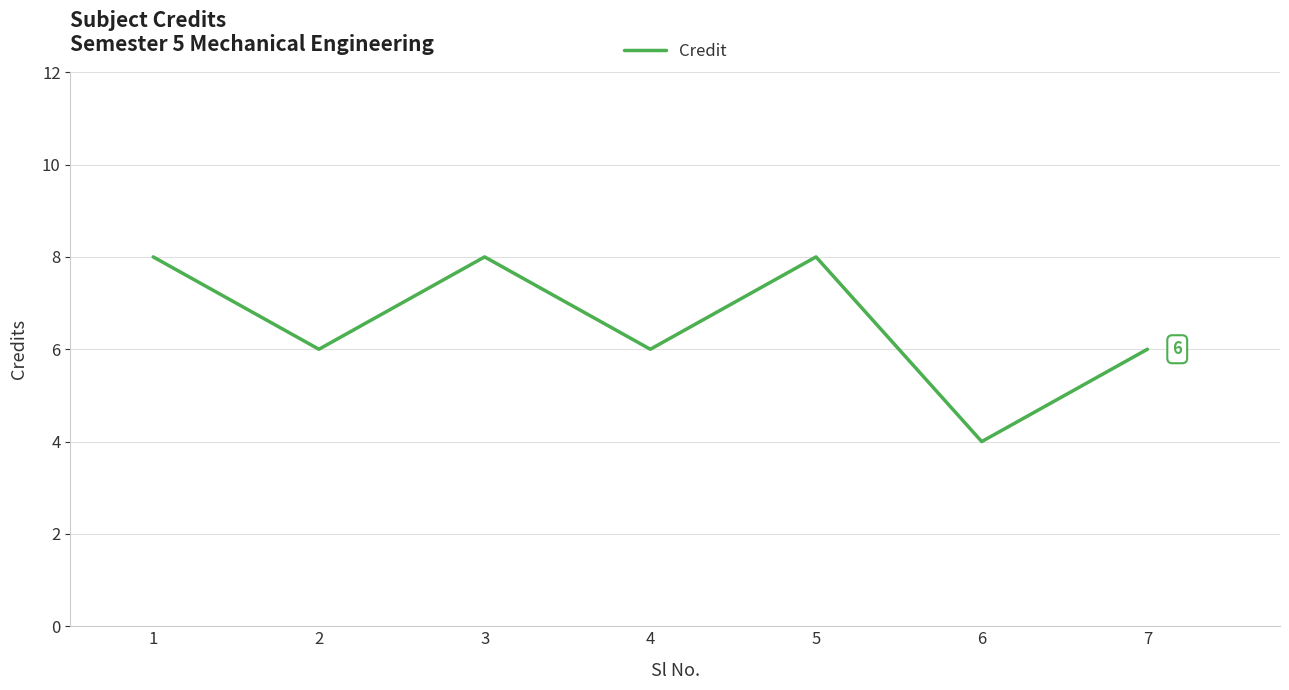

How many series are shown in this chart?

1